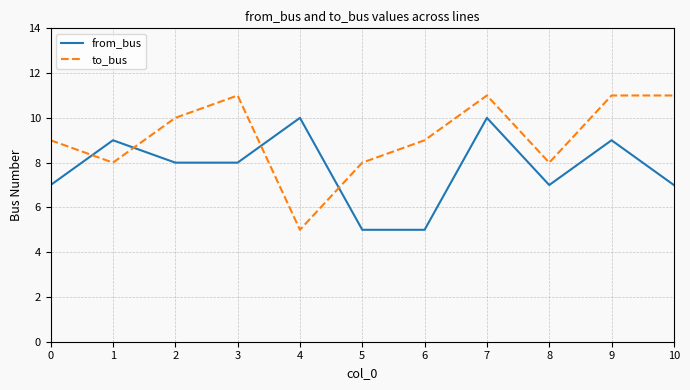

What is the sum of the to_bus values at 0 and 2?

19